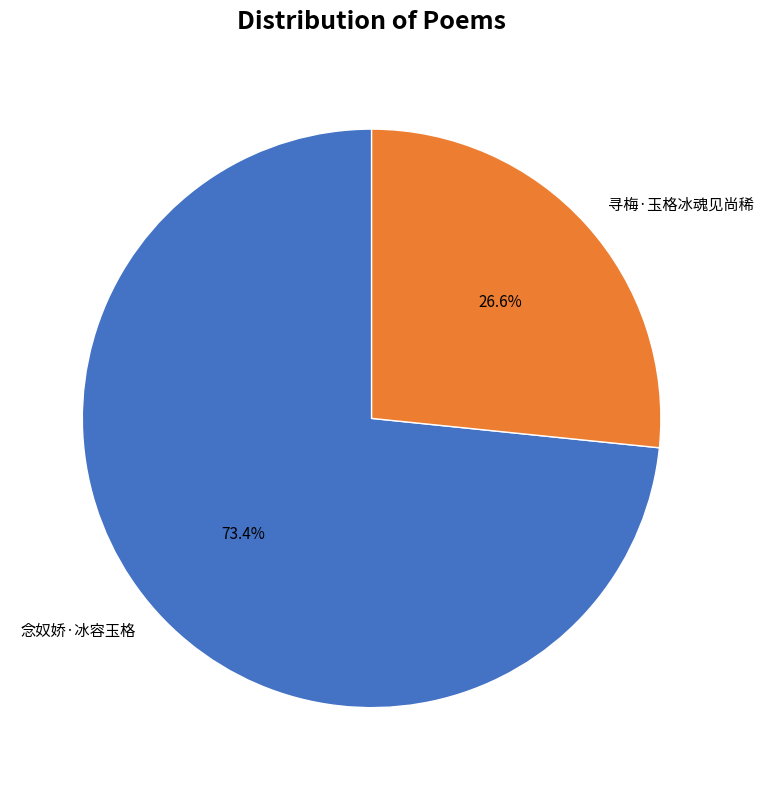

How much of the chart is everything except 寻梅·玉格冰魂见尚稀?

73.4%